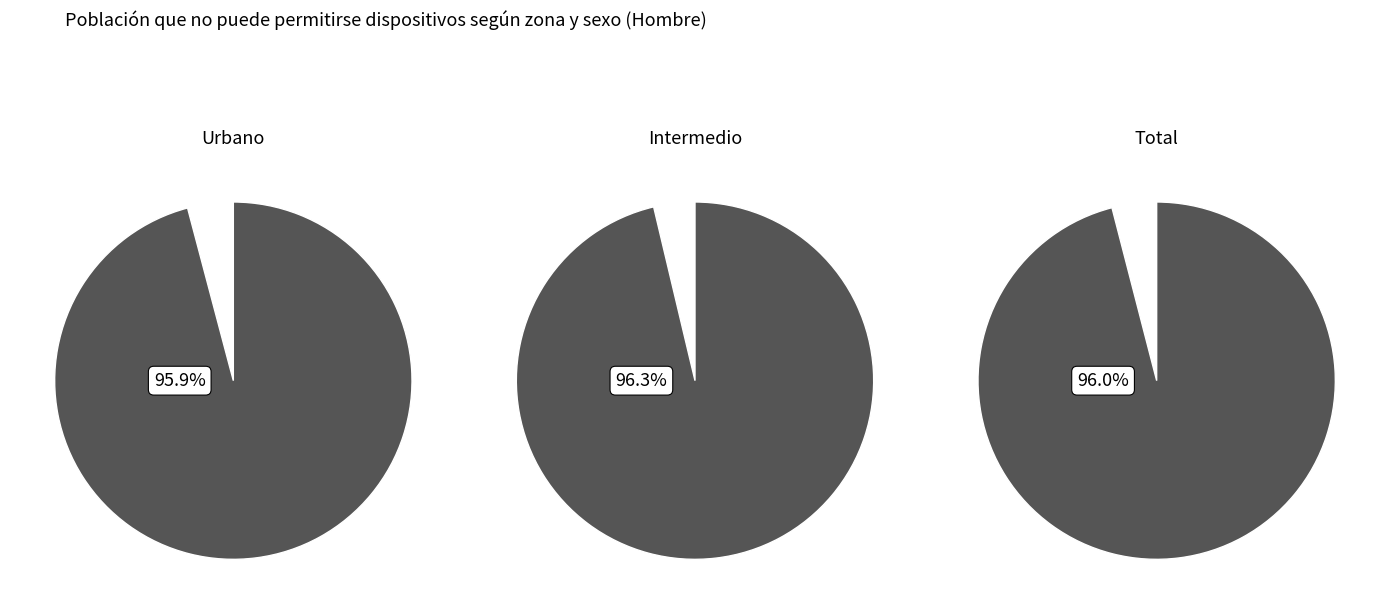

Is No the majority of the pie?

No